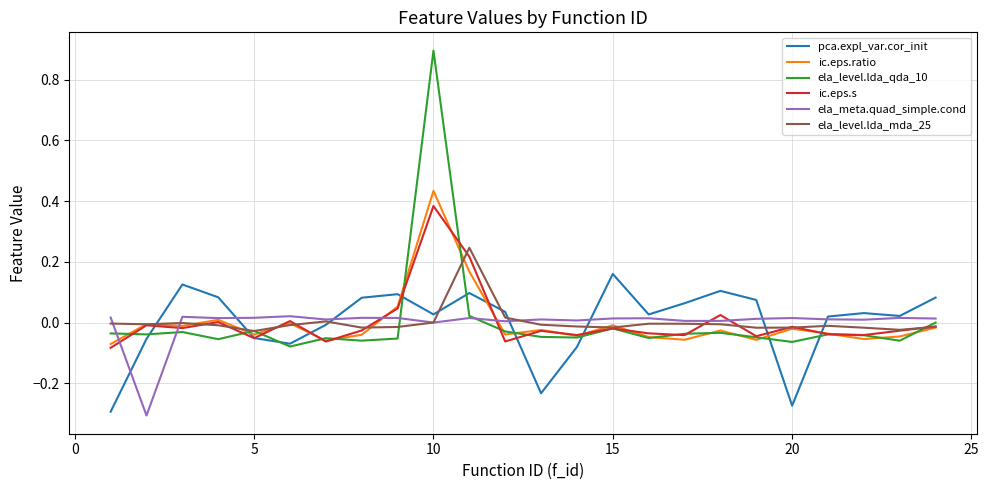

Which series has the largest range (max minus min)?

ela_level.lda_qda_10